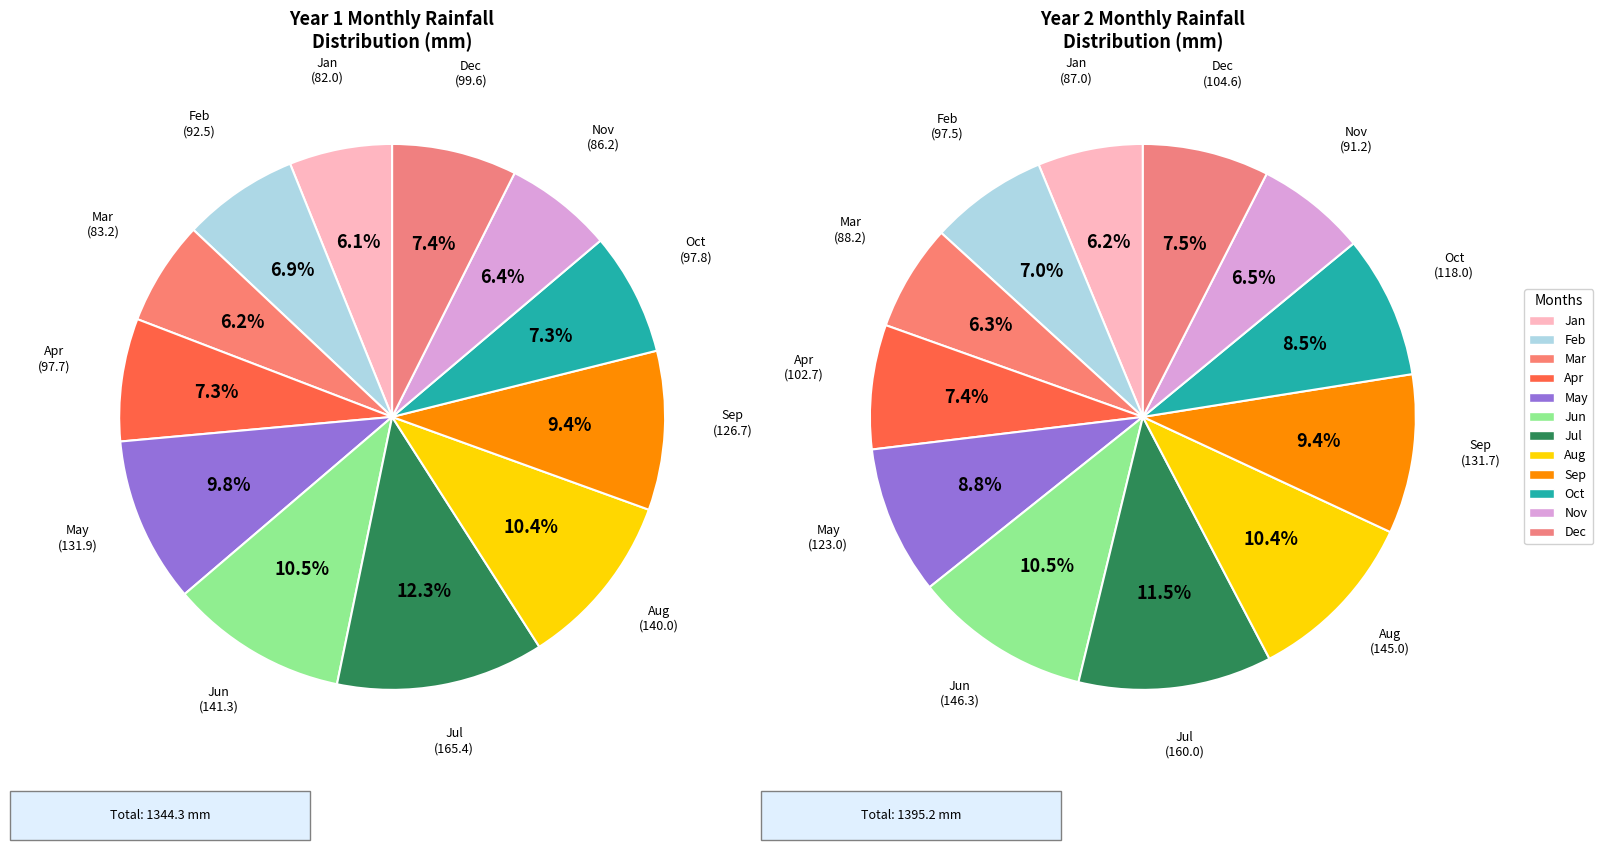

To the nearest percent, what is the combined percentage of Jul and Mar?

18%